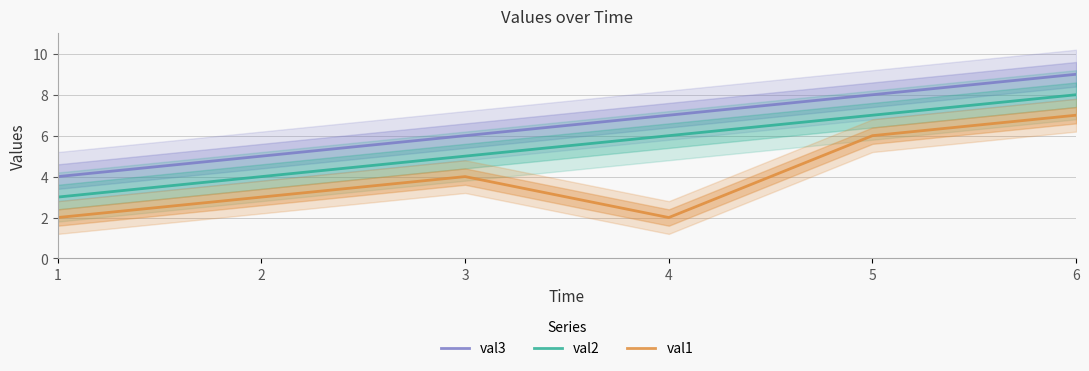

Reading right to left, what are all the values shown in this chart?

val3: 9	8	7	6	5	4
val2: 8	7	6	5	4	3
val1: 7	6	2	4	3	2